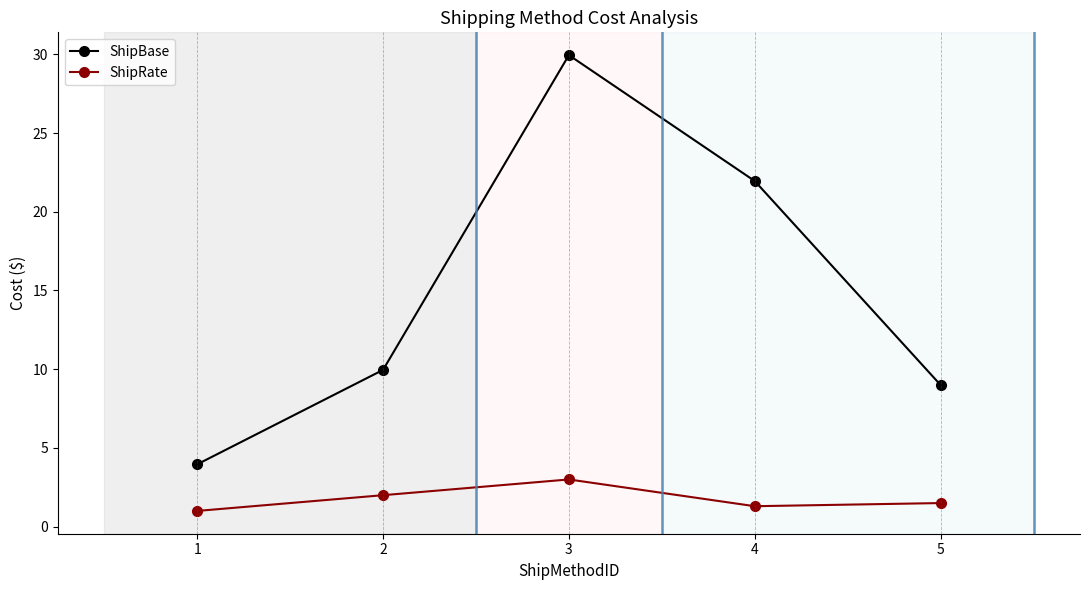

What is the average value of the ShipBase series?

15.0